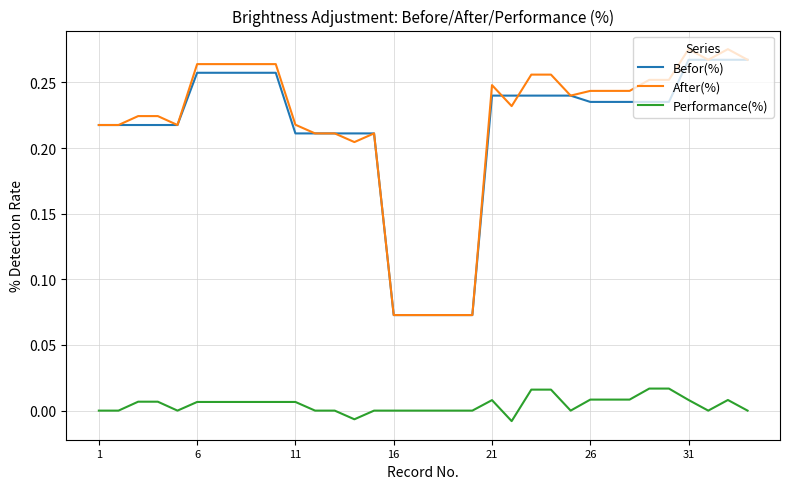

True or false: After(%) and Performance(%) intersect in this chart.

False